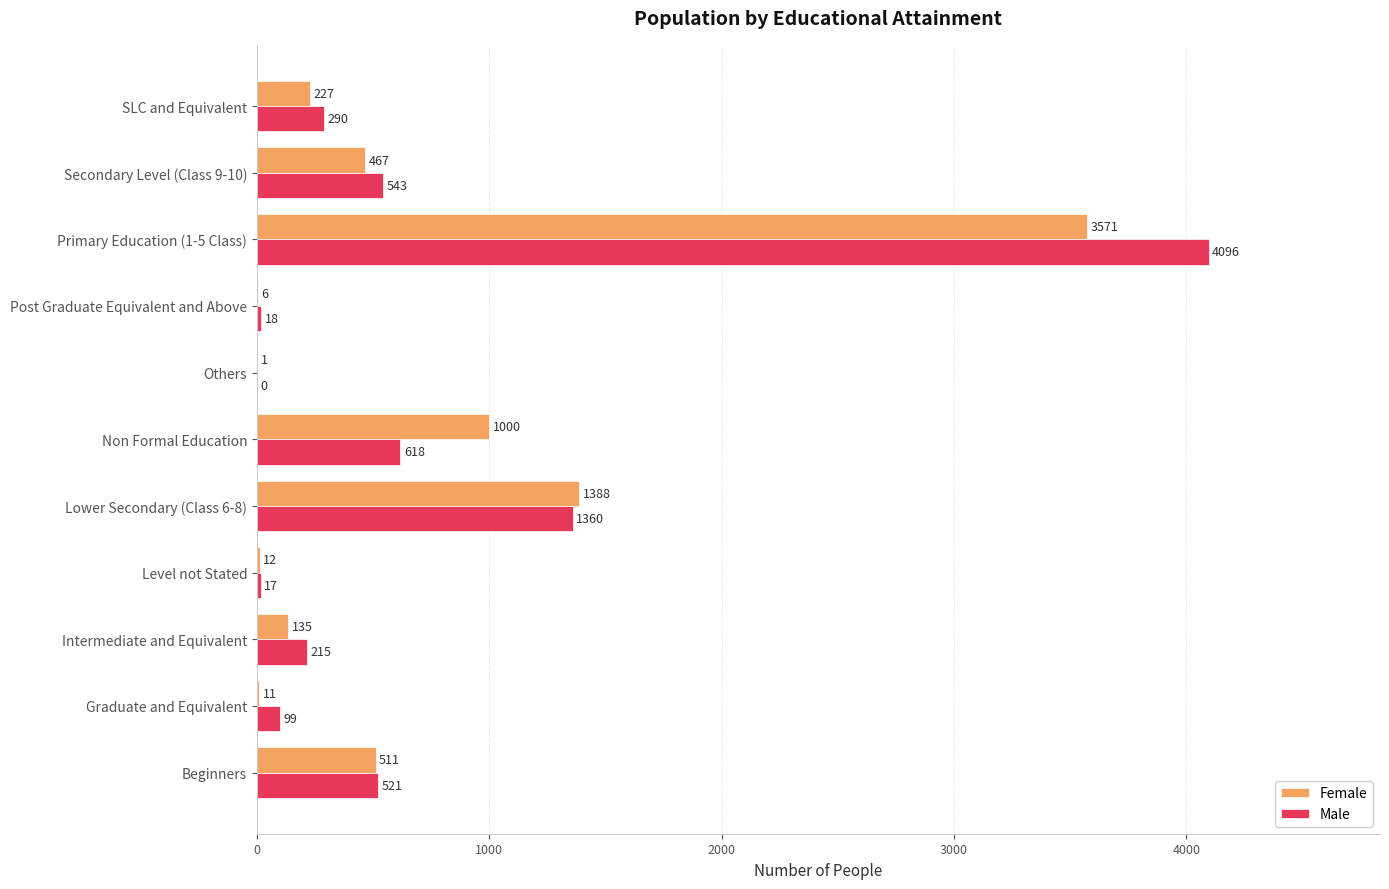

The value of Male at Primary Education (1-5 Class) is 2200. True or false?

False